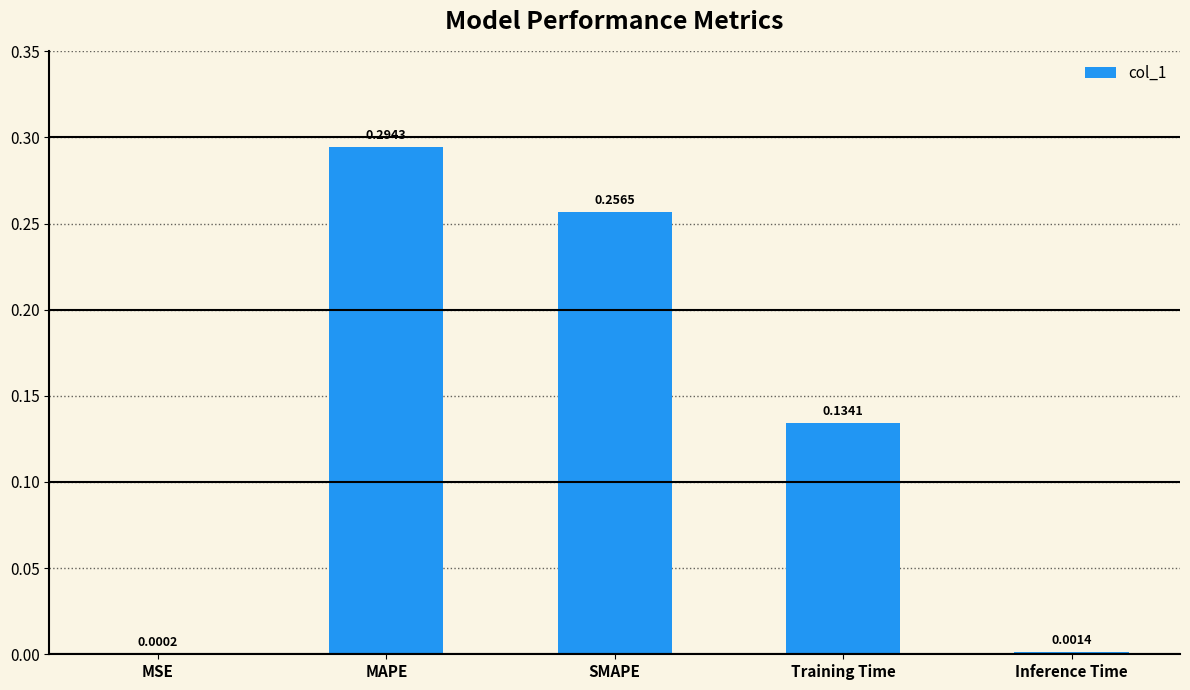

True or false: the data shows 0.0 at Training Time.

False